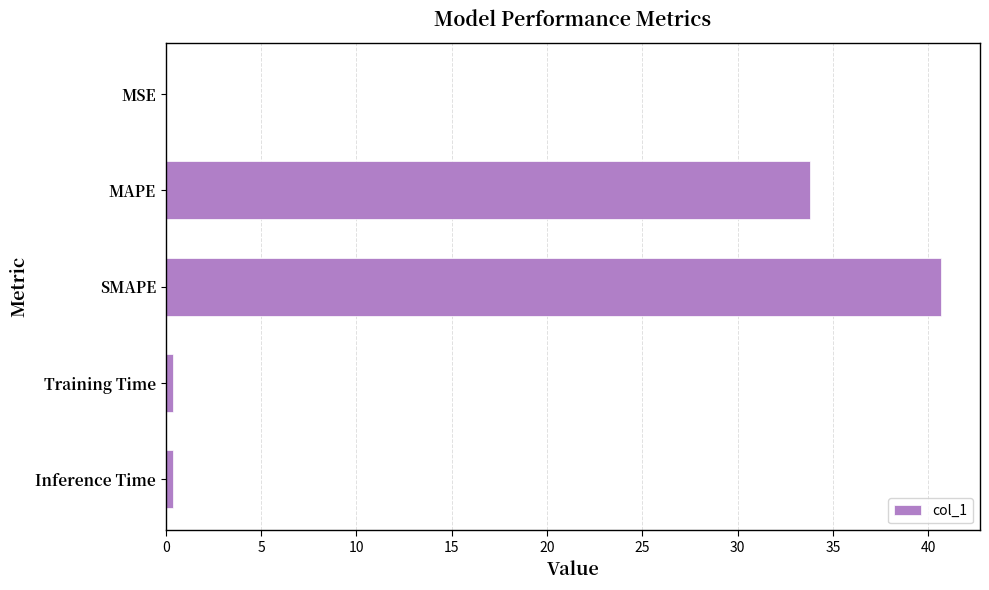

What is the average value?

15.1